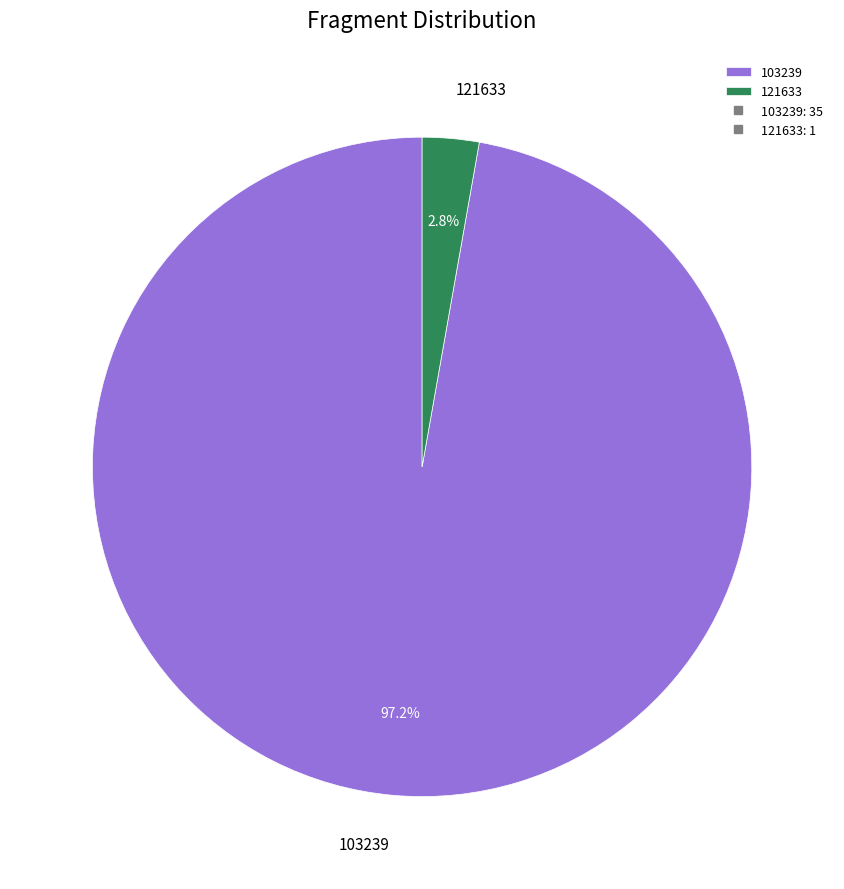

To the nearest percent, what portion does 103239 represent?

97%